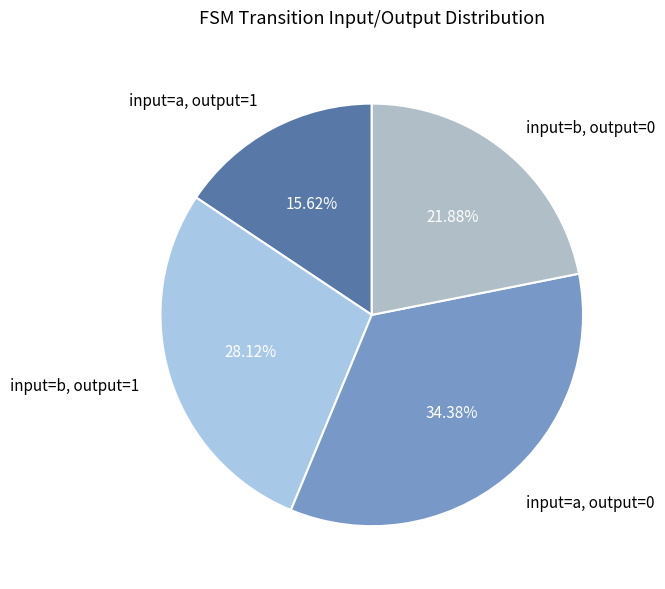

Rank the categories by value from highest to lowest.

input=a, output=0, input=b, output=1, input=b, output=0, input=a, output=1